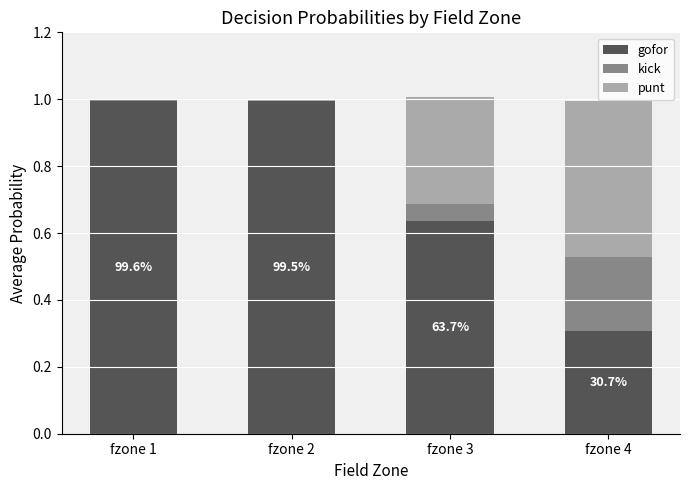

Is it true that gofor equals 1.3 at fzone 2?

False